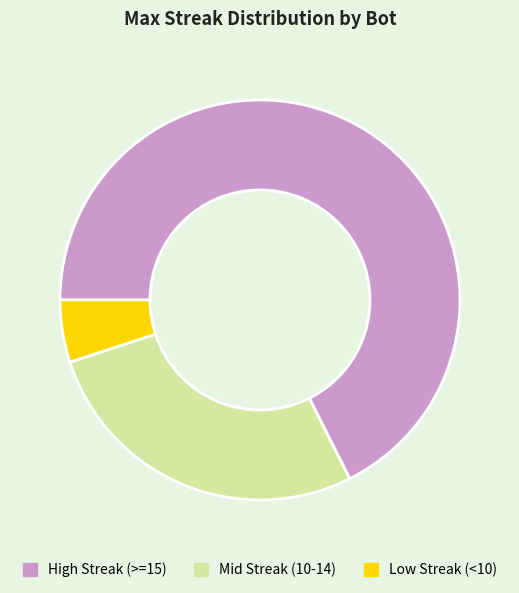

Is there any slice that represents more than half of the pie?

Yes